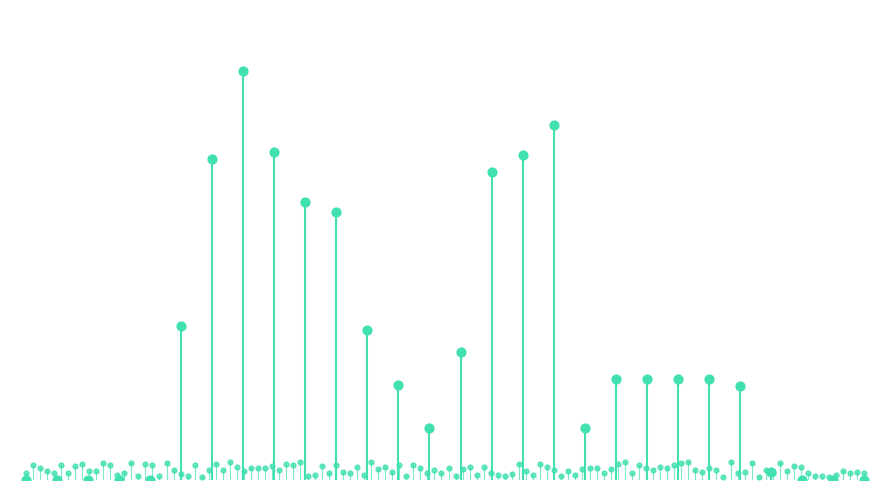

Which has a higher value, 21 or 20?

21